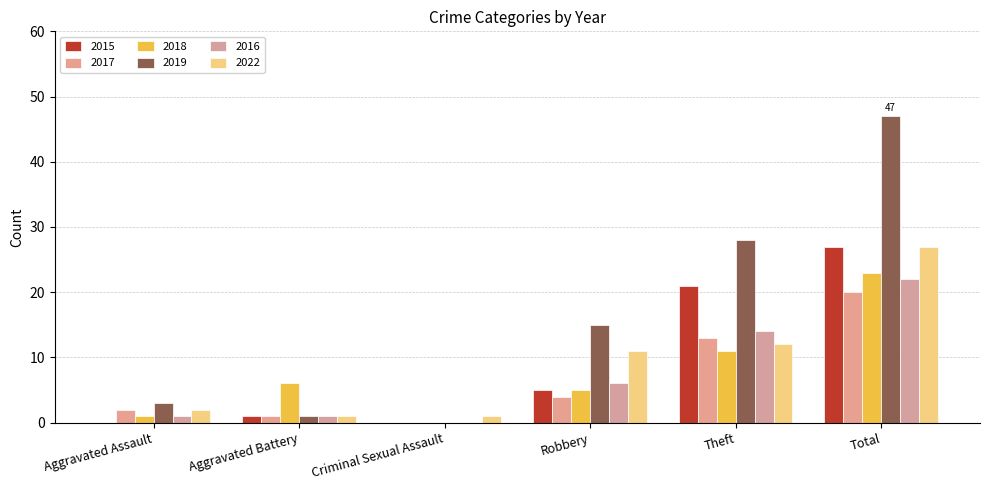

Where does the 2018 series first go above 6?

Theft